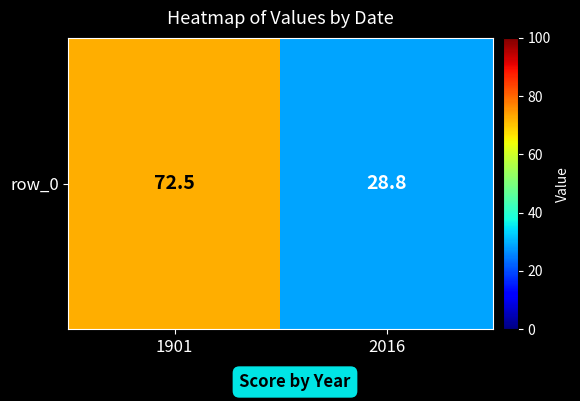

The value at 1901 is 72.5. True or false?

True